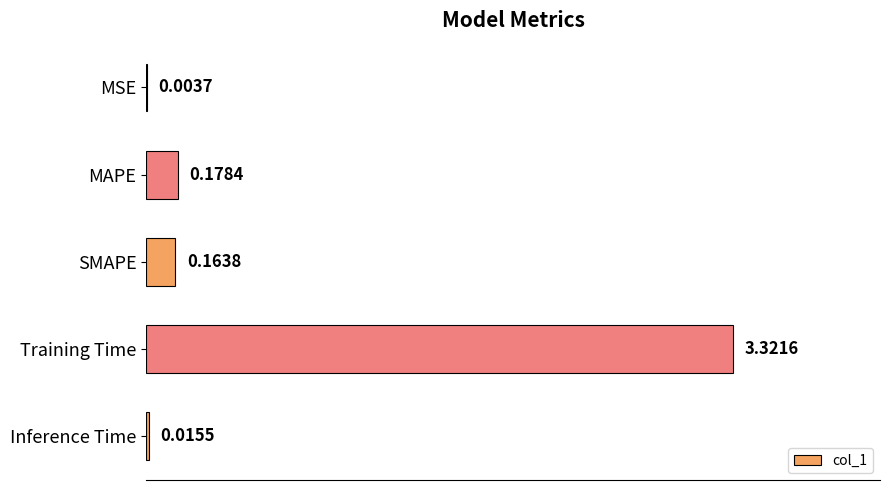

Where is the data nearest to the value 1?

MAPE